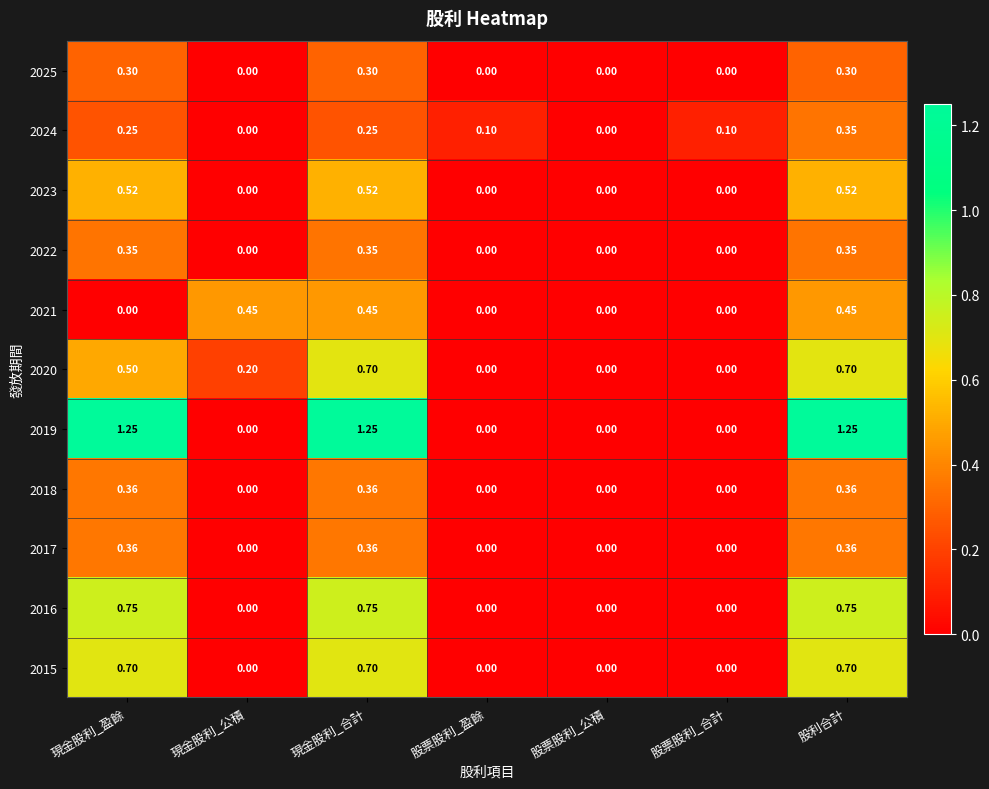

At which category is the sum across all series the highest?

股利合計